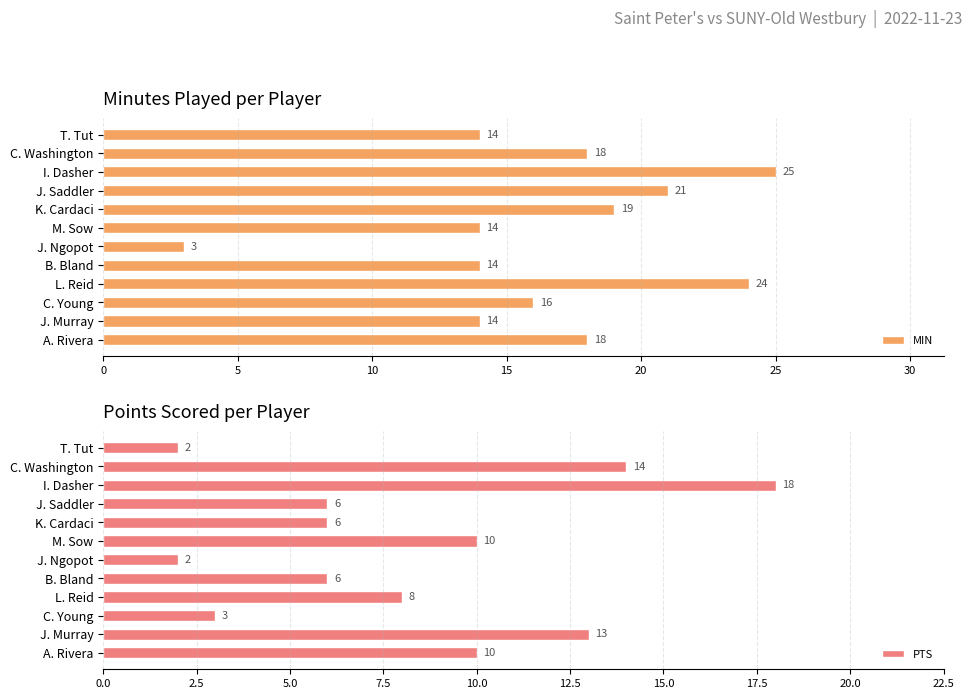

The PTS series shows 6 at C. Washington. True or false?

False